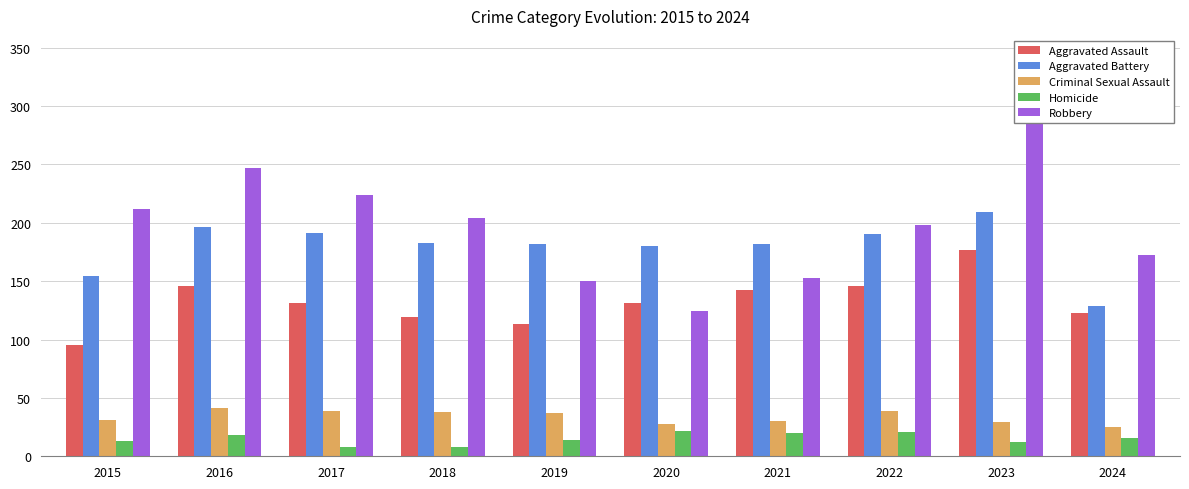

List the series in order of their peak value, lowest first.

Homicide, Criminal Sexual Assault, Aggravated Assault, Aggravated Battery, Robbery